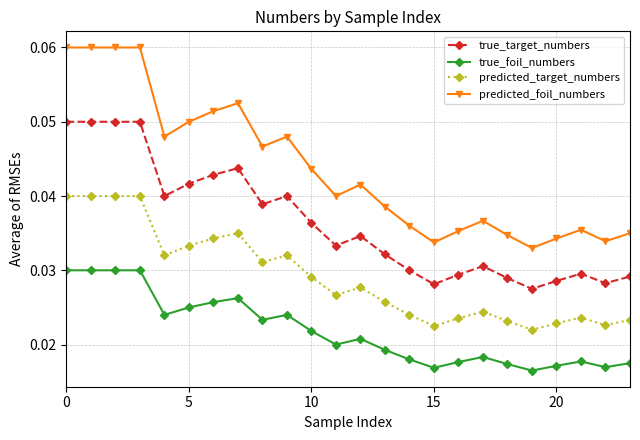

Which series has the largest range (max minus min)?

predicted_foil_numbers